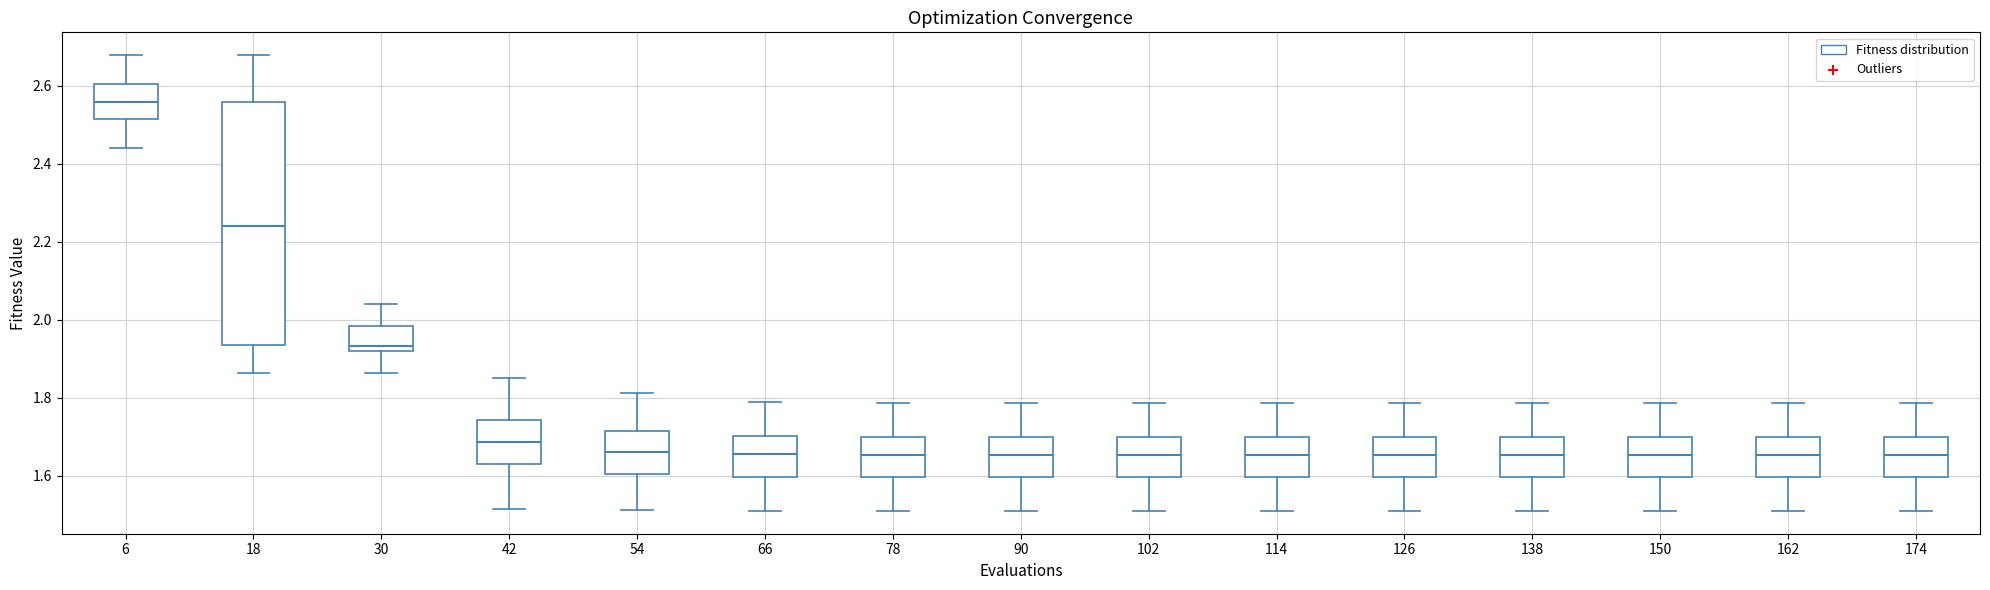

Which box is the tallest, from its lower edge to its upper edge?

18